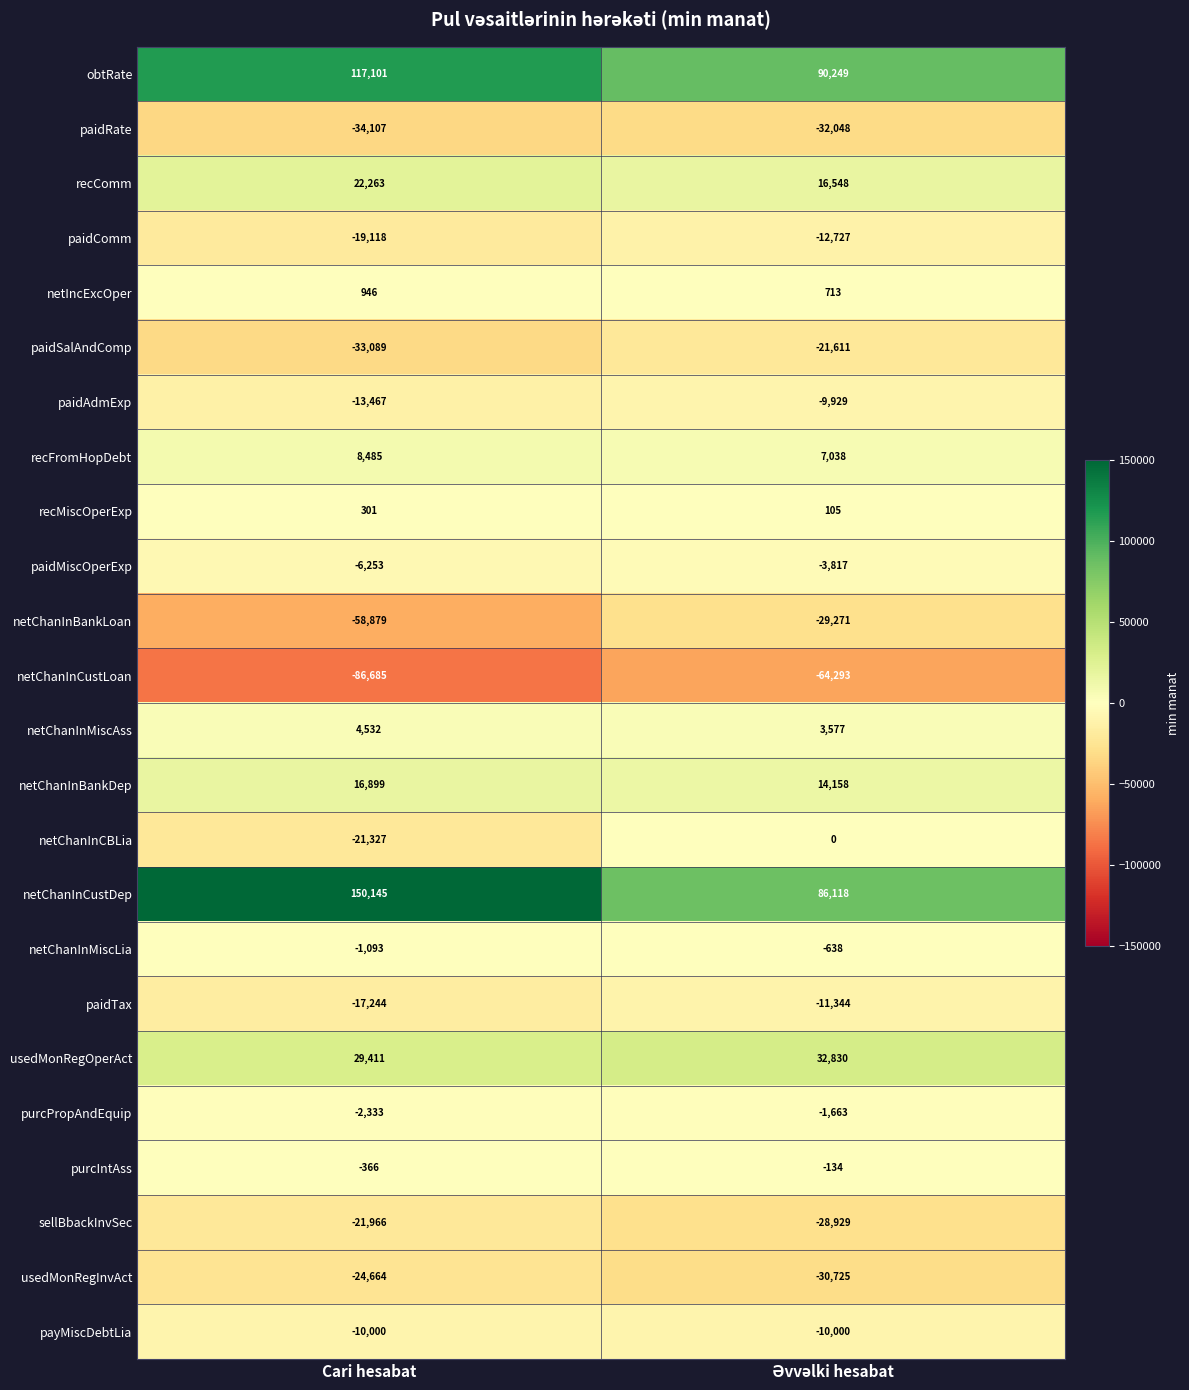

What is the highest value of the netChanInBankDep series?

16899